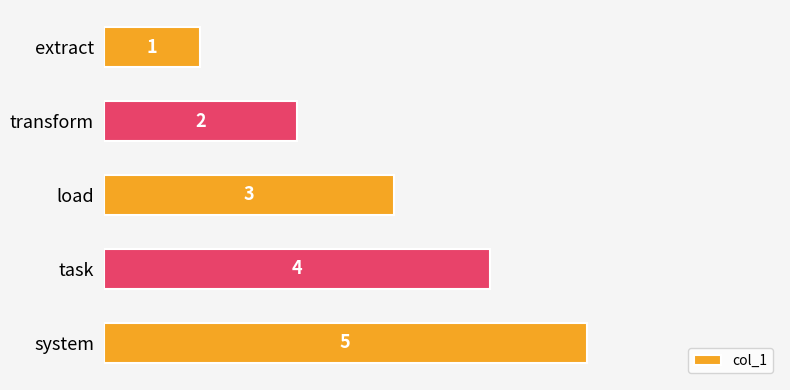

List the labels in order of value, smallest first.

extract, transform, load, task, system